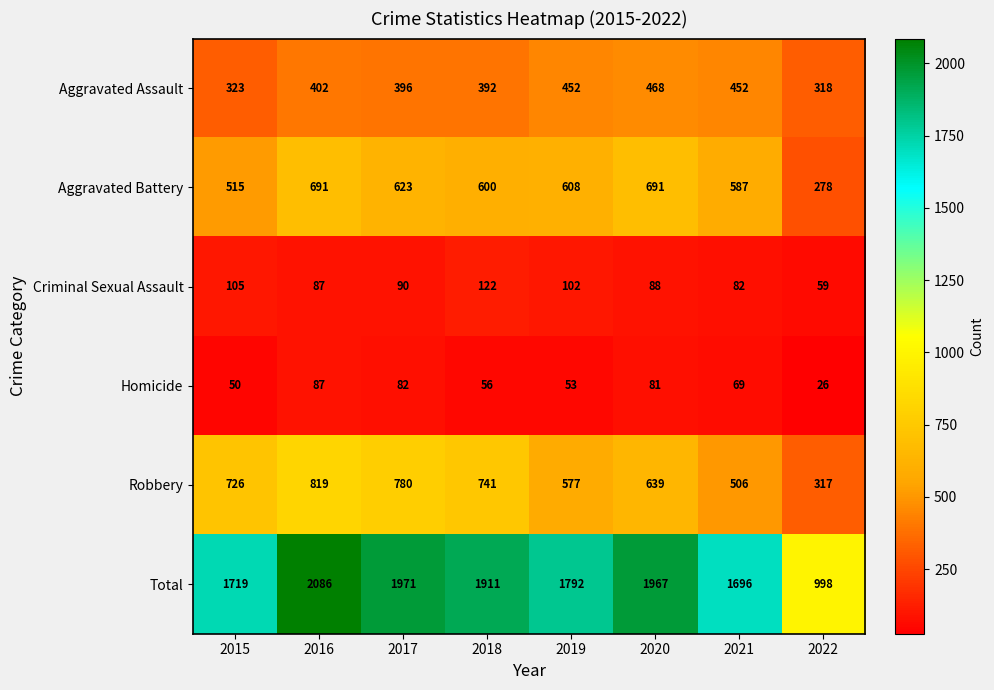

What is the average value of the Robbery series?

638